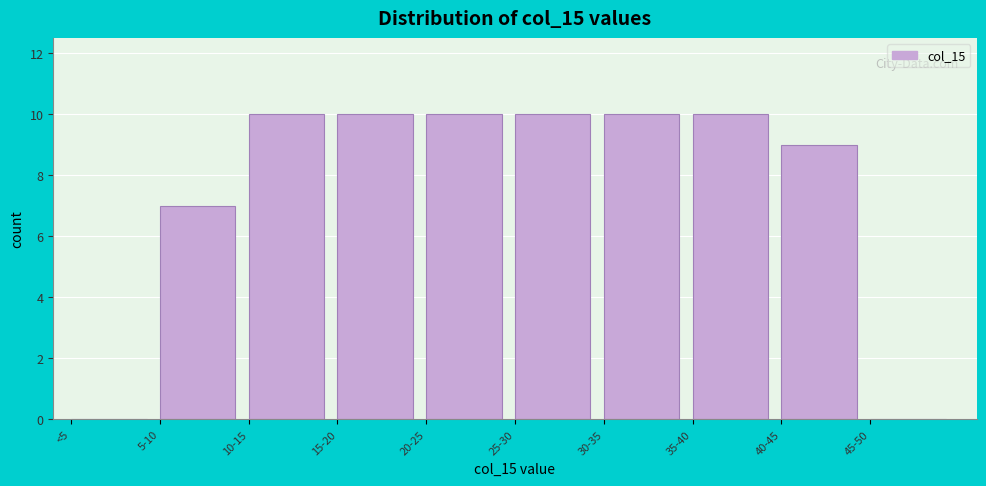

Reading left to right, list all the values displayed in this chart.

<5=0	5-10=7	10-15=10	15-20=10	20-25=10	25-30=10	30-35=10	35-40=10	40-45=9	45-50=0